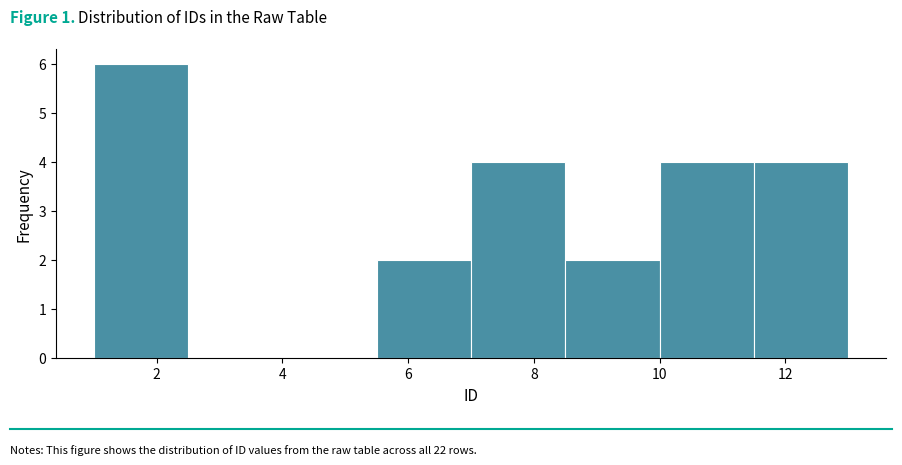

How tall is the bar that spans 7.0 to 8.5 on the x-axis? Neither the bar edges nor the heights are printed on the chart, so give them approximately, as read against the axes.

4